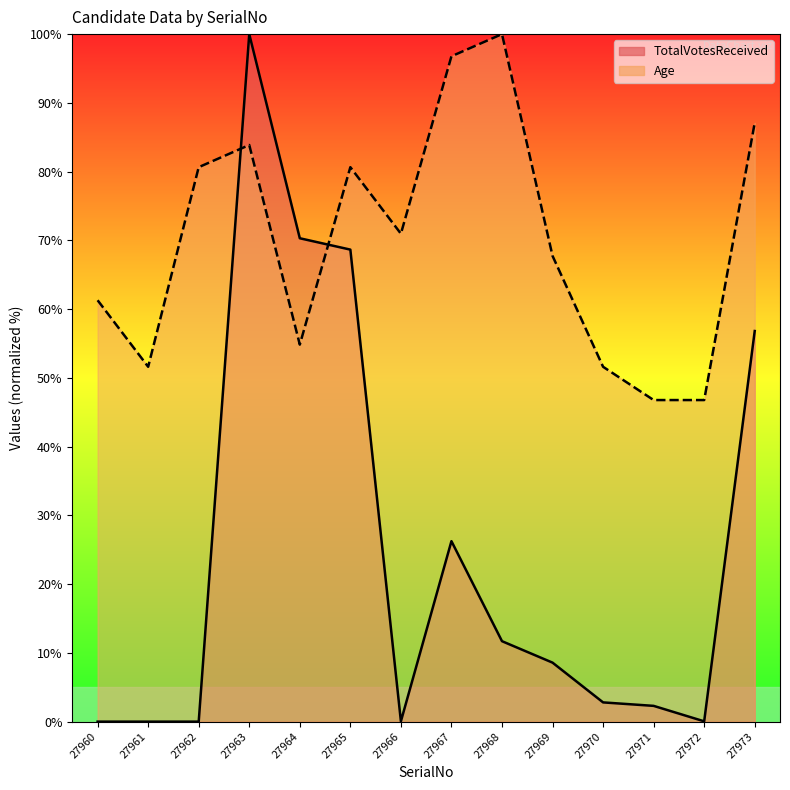

Which series has the widest spread of values?

TotalVotesReceived